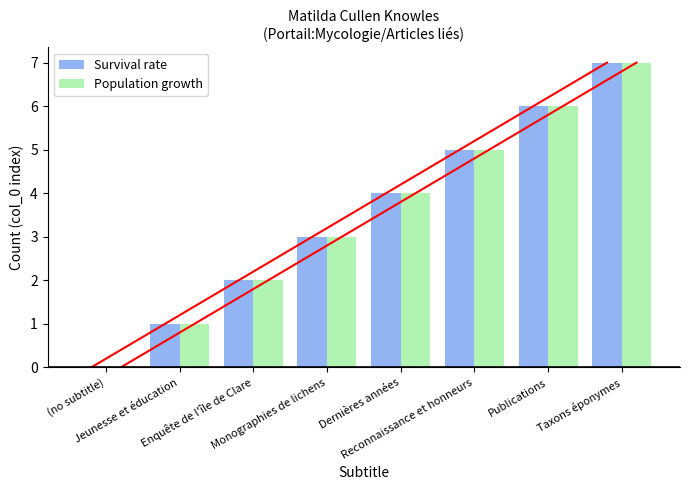

What is the difference between the maximum and second lowest values in the Survival rate series?

6